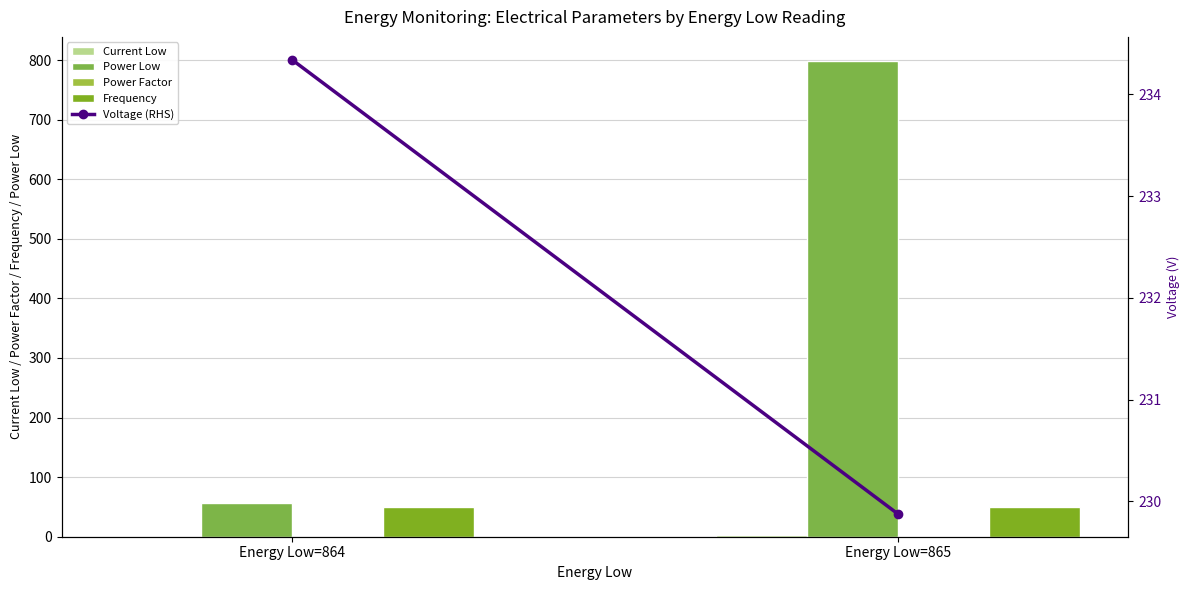

At which label does Current Low first exceed 3?

Energy Low=865